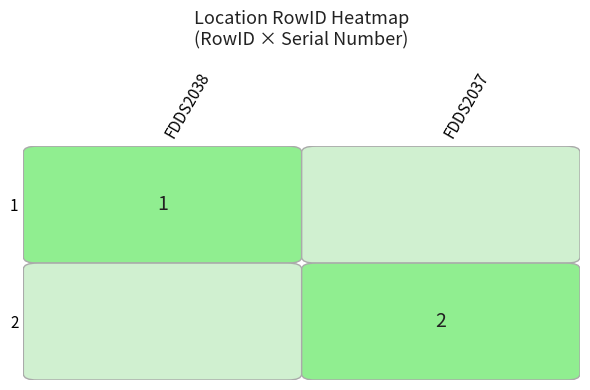

The value of 2 at FDDS2037 is 1. True or false?

False